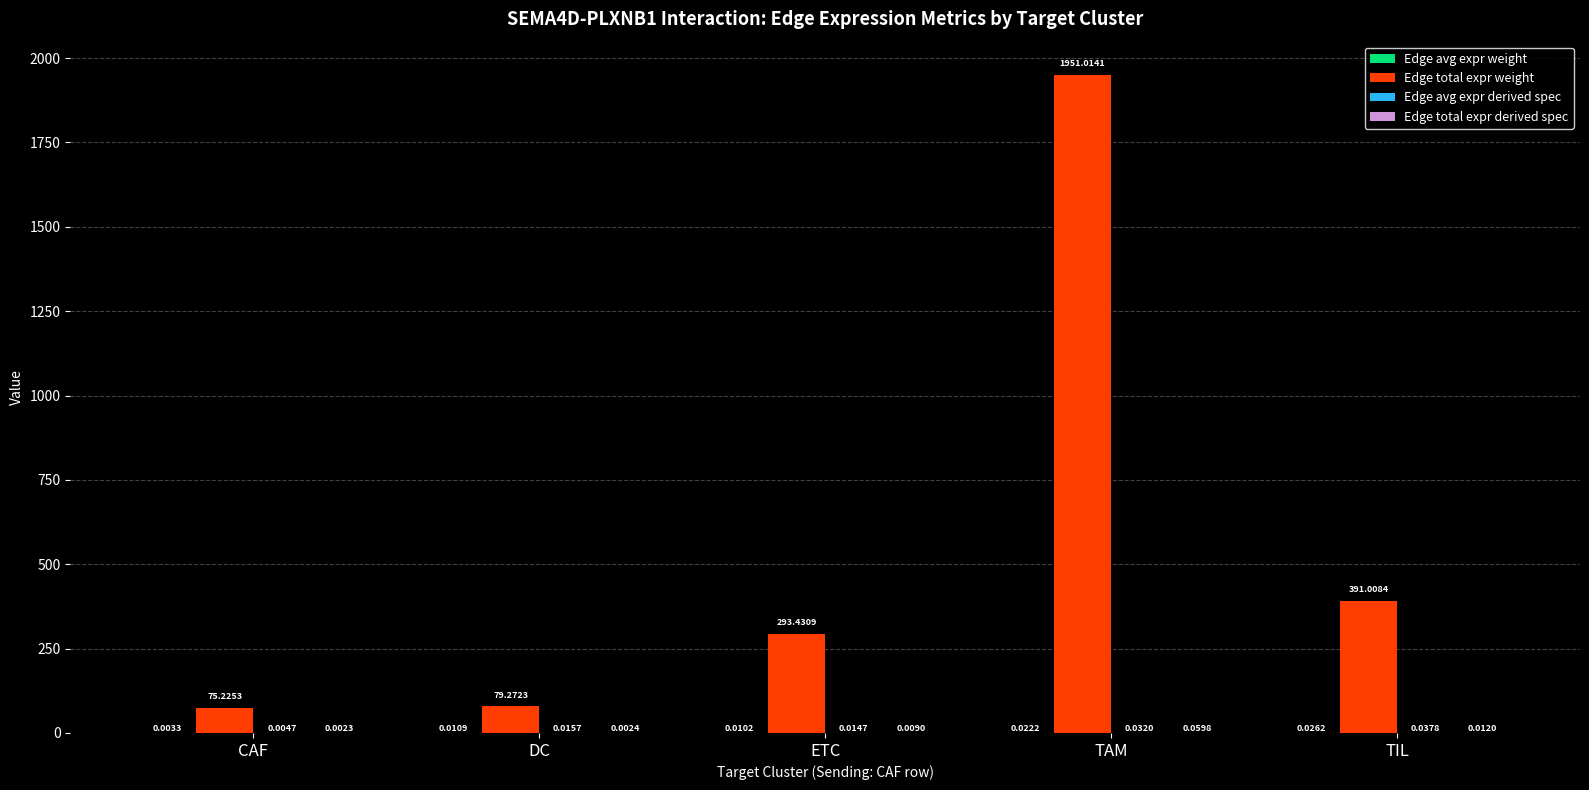

Between DC and TIL, which series saw the biggest shift?

Edge total expr weight